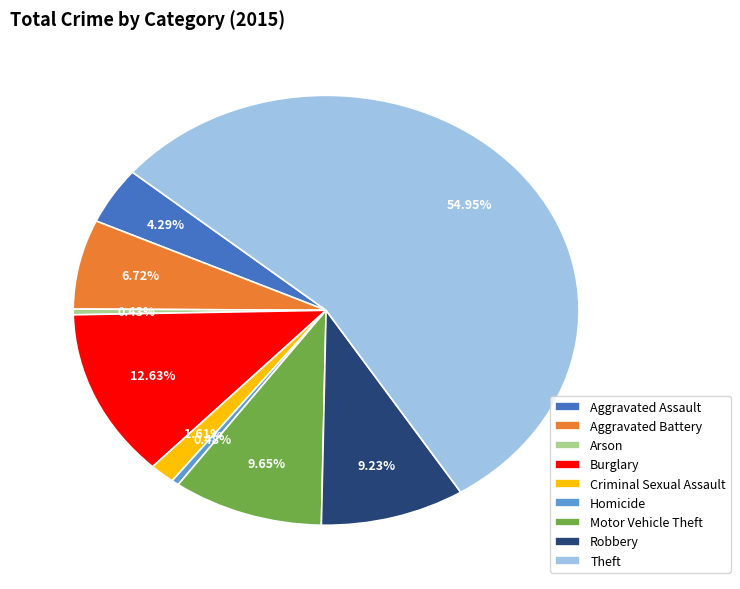

To the nearest percent, what is the combined percentage of Robbery and Aggravated Assault?

14%